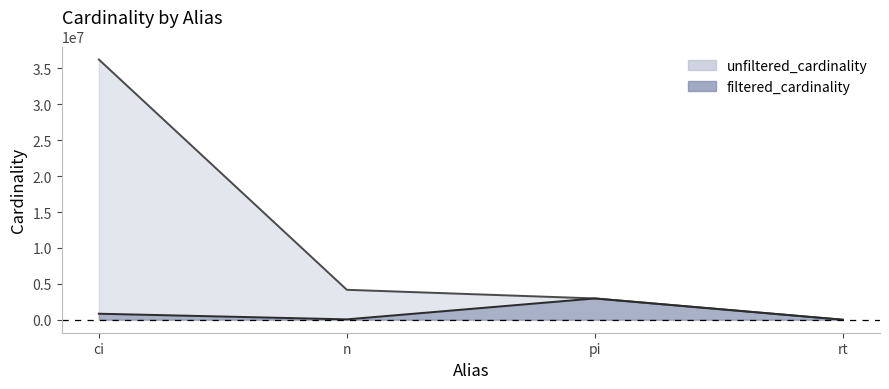

Reading left to right, extract all data points from this chart.

unfiltered_cardinality: 36244344	4167491	2963664	12
filtered_cardinality: 836701	50011	2963664	1